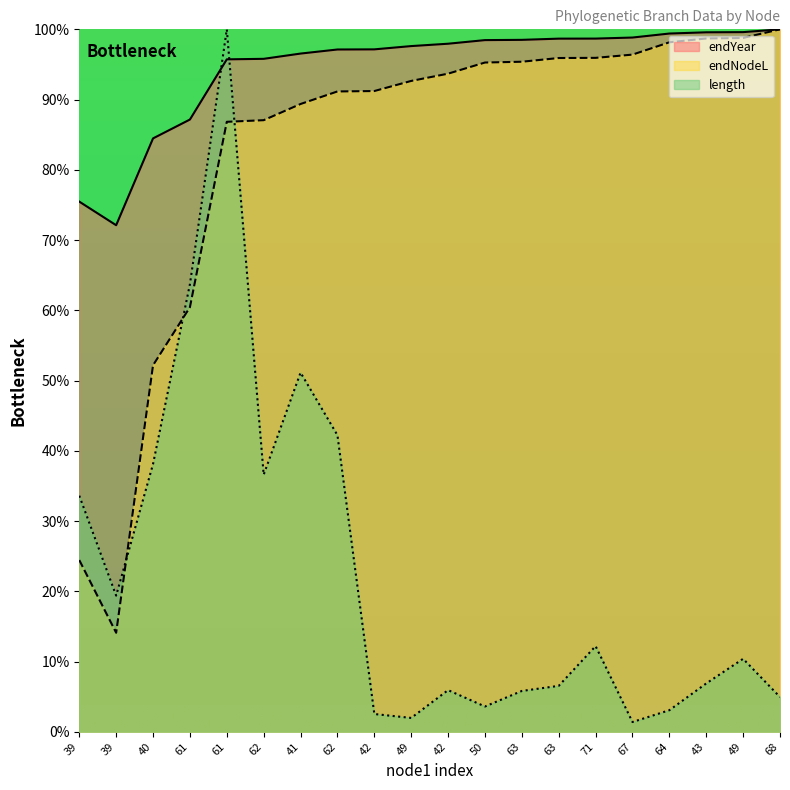

Does the chart have visible grid lines?

No